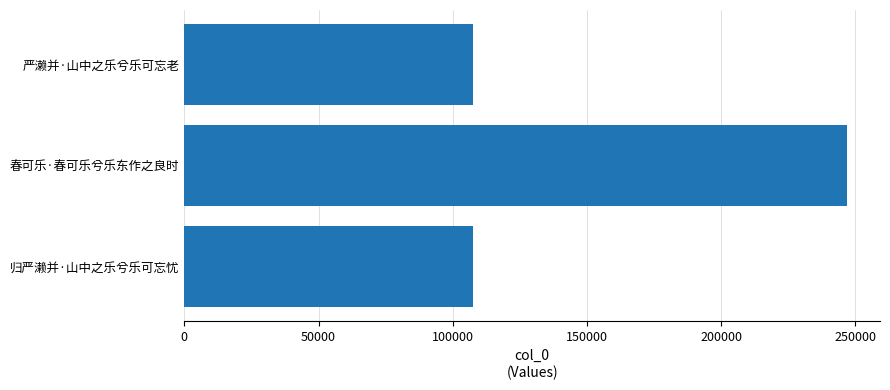

What is the average value?

153914